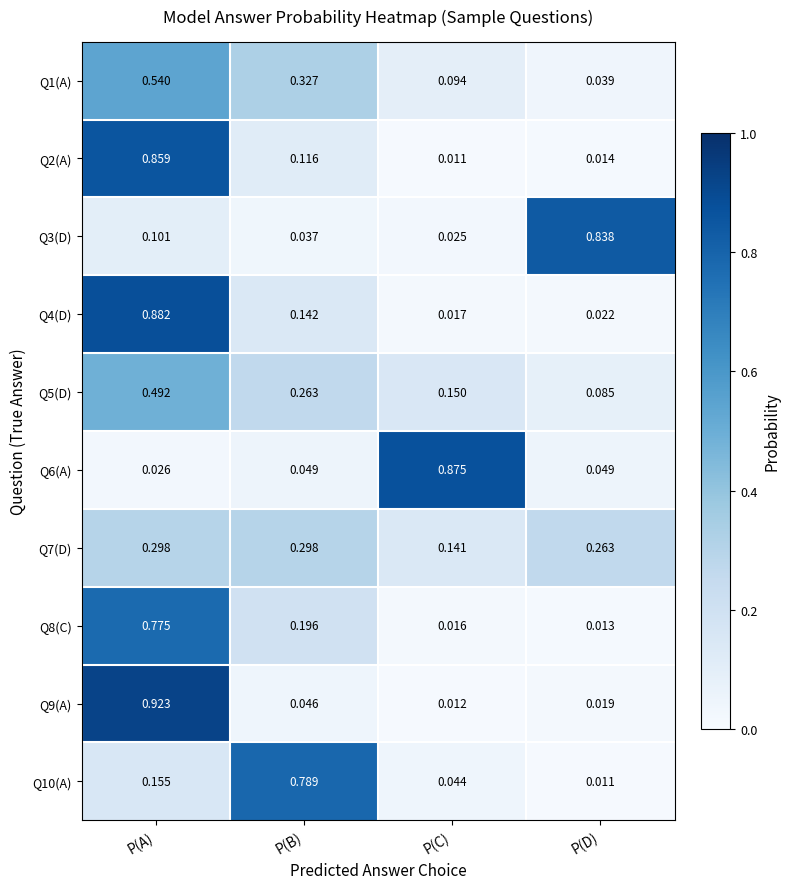

At which label is Q4(D) closest to 0?

P(C)